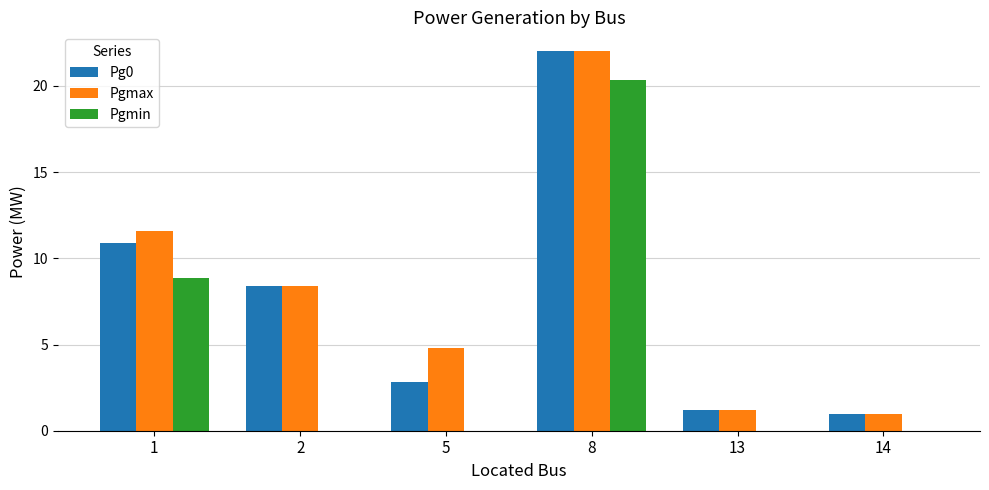

True or false: Pgmax has a value of 2.0 at 13.

False